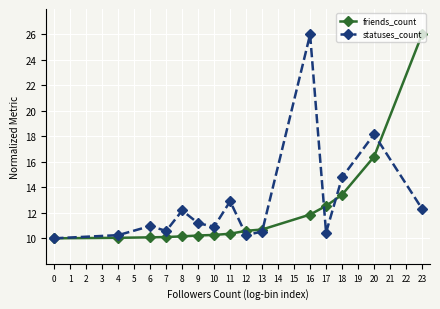

The friends_count series shows 13.4 at 18. True or false?

True